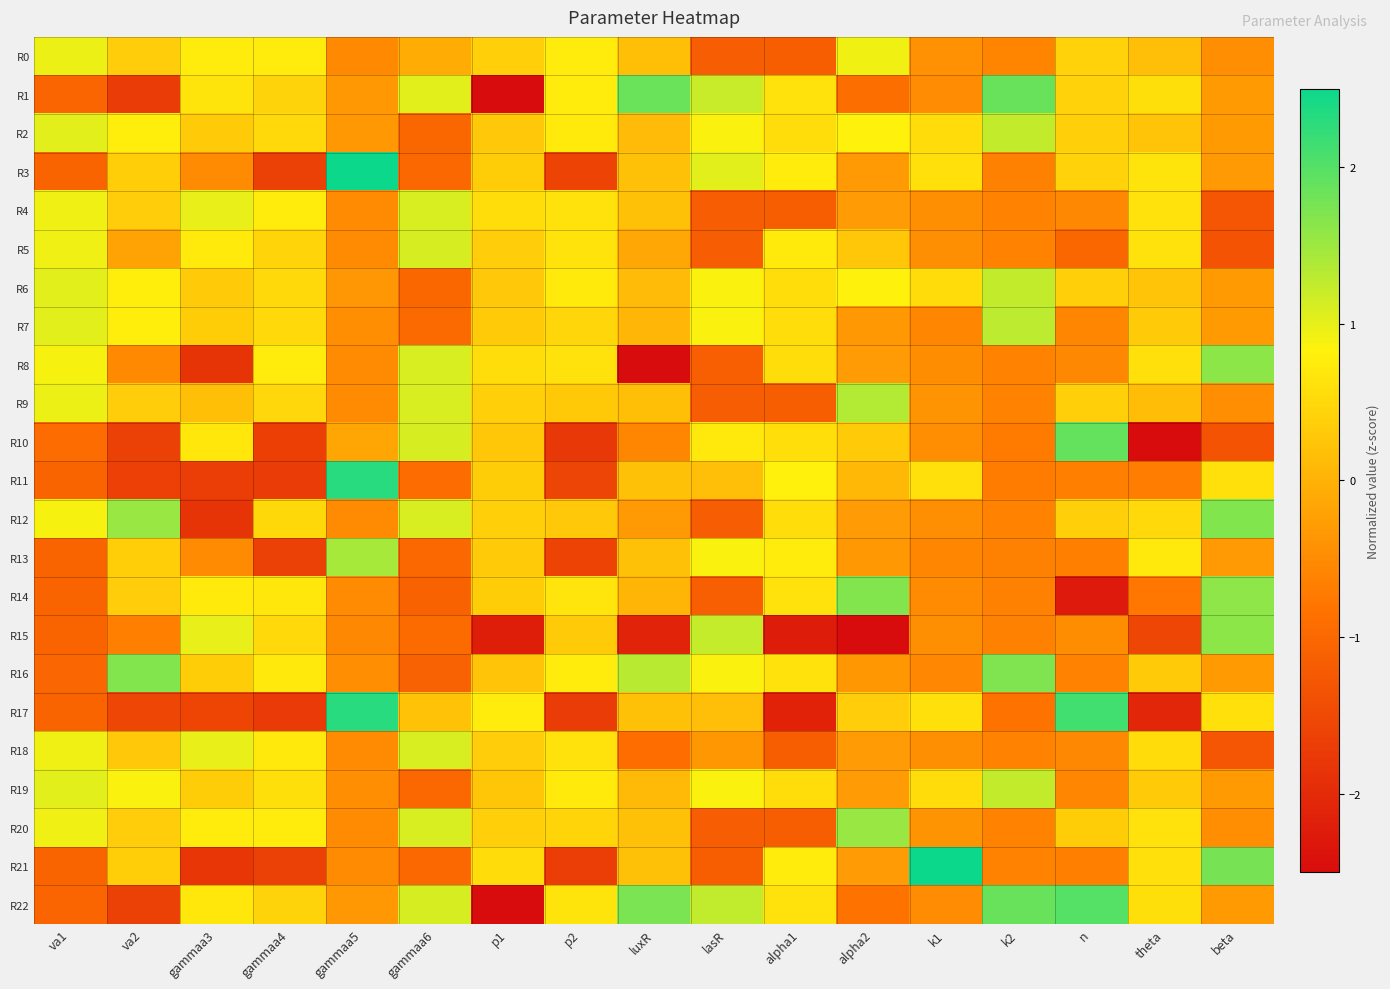

What is the spread (max minus min) of values at luxR?

4.8